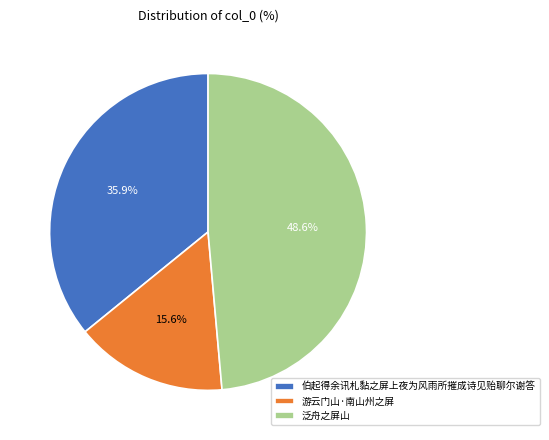

Does 游云门山·南山州之屏 account for over 50% of the chart?

No